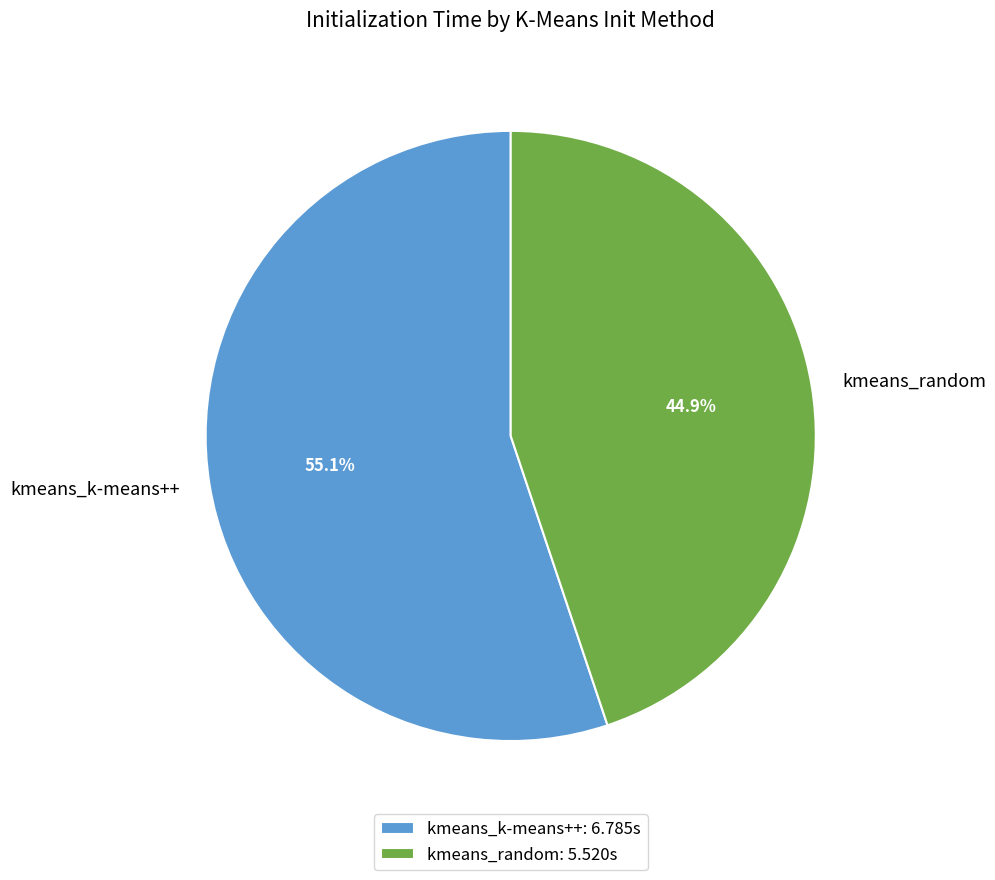

What percentage is the kmeans_k-means++ slice, to the nearest percent?

55%